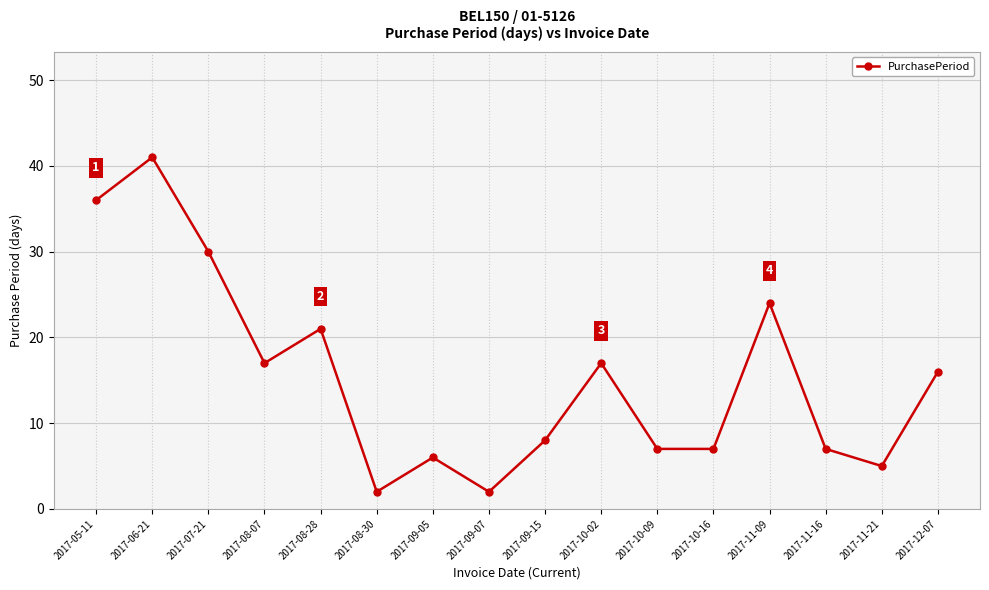

Reading left to right, list all the values displayed in this chart.

36	41	30	17	21	2	6	2	8	17	7	7	24	7	5	16